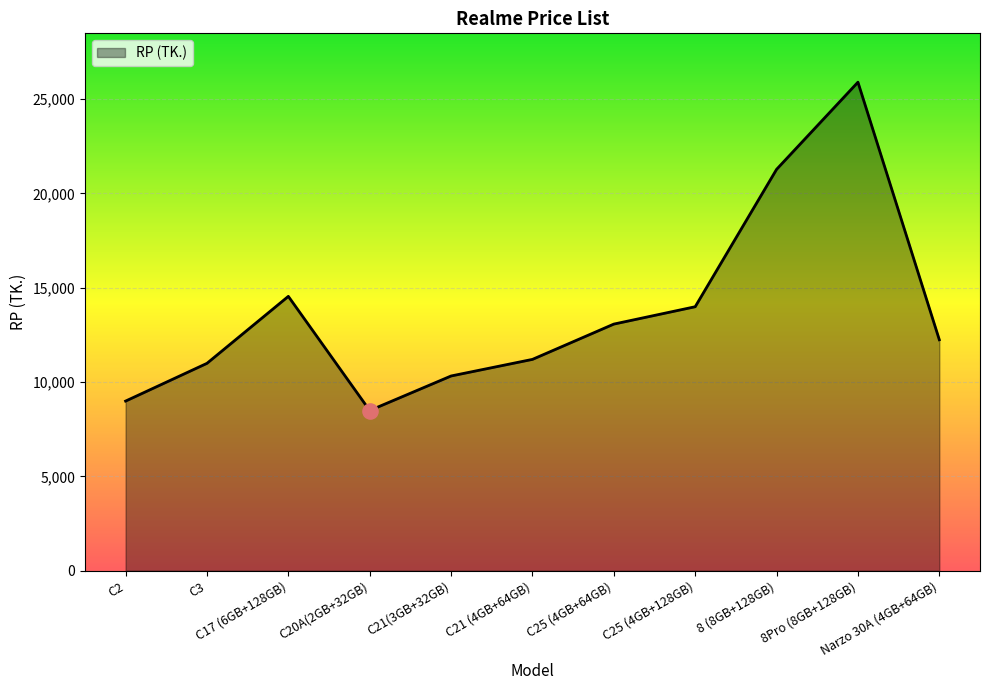

Approximately how many times larger is the value at C20A(2GB+32GB) compared to C17 (6GB+128GB)?

0.6